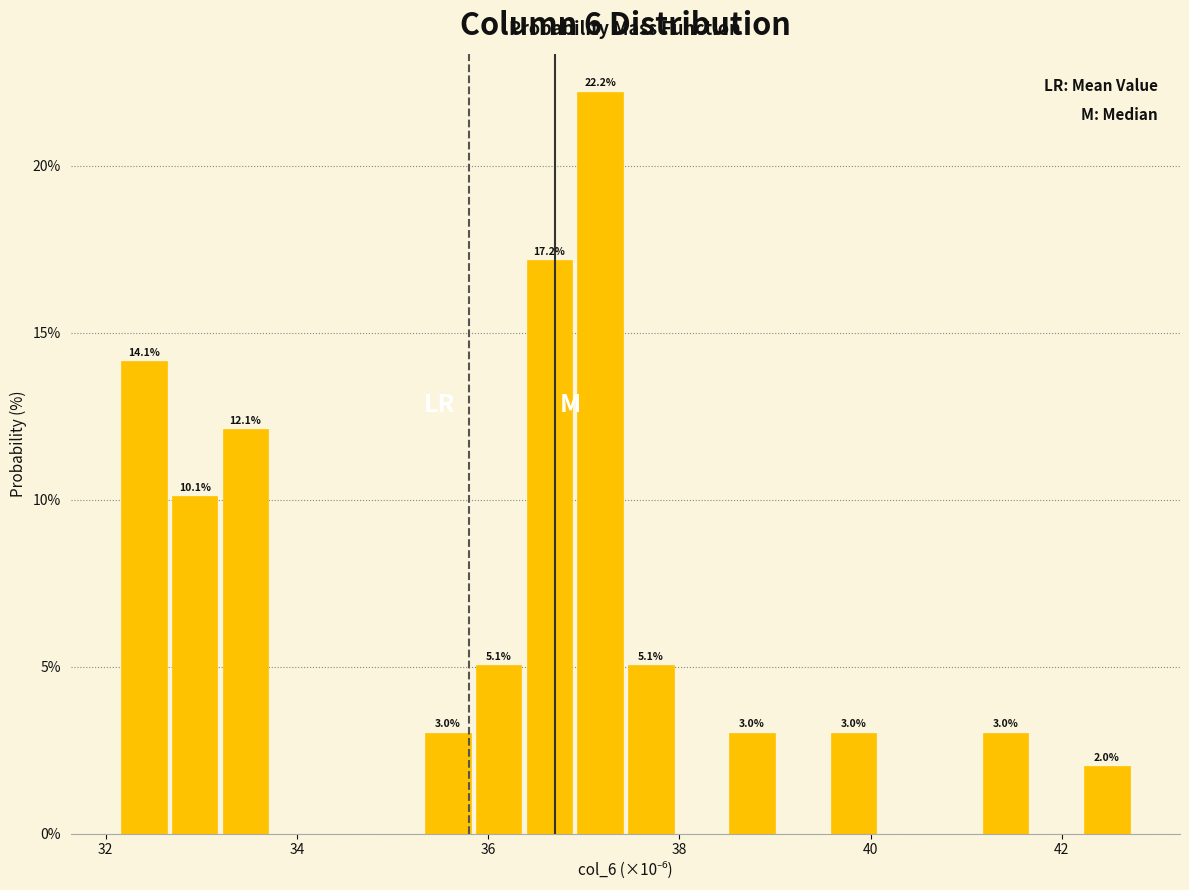

Around what value on the x-axis is the tallest bar? Give the approximate position of its centre, as read against the axis.

37.2